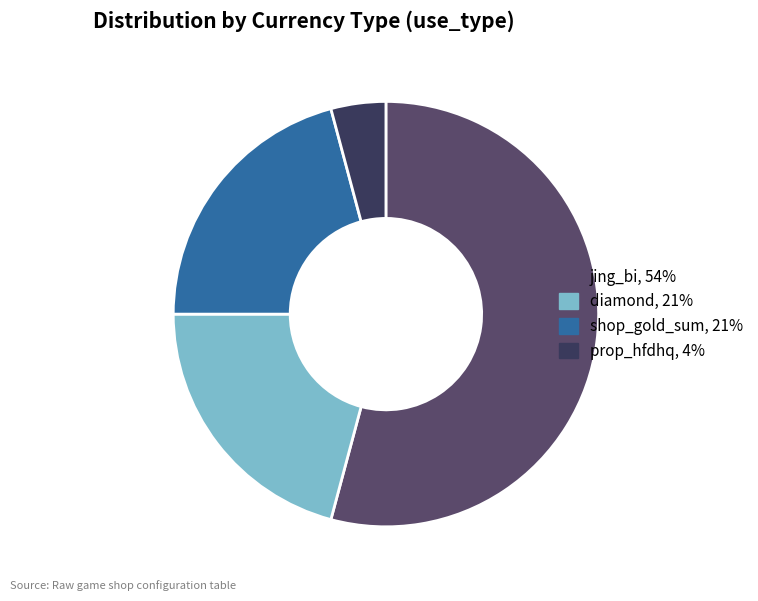

How many segments does this pie chart have?

4